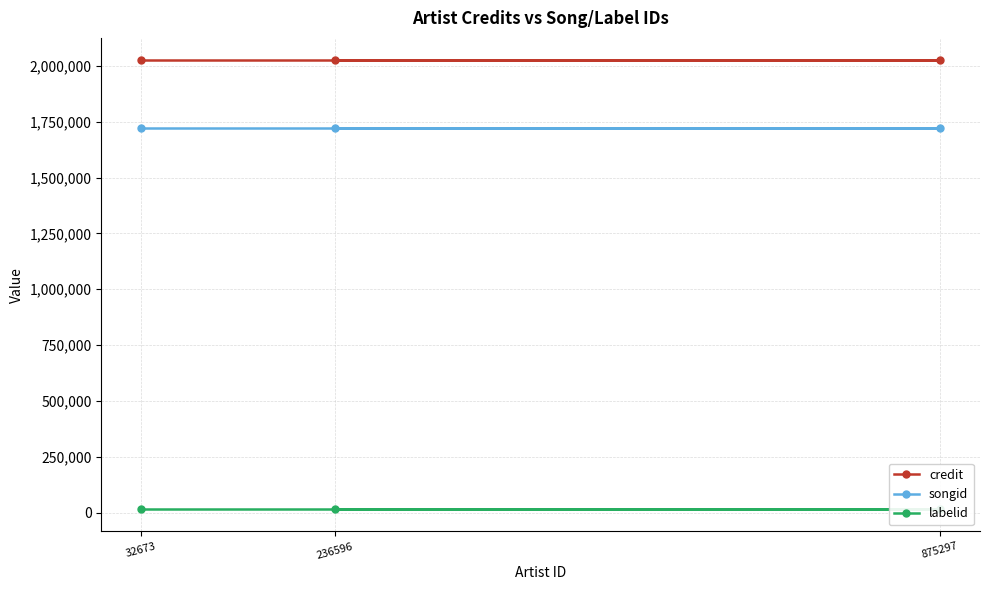

What is the label of the 3rd point from the right?

32673